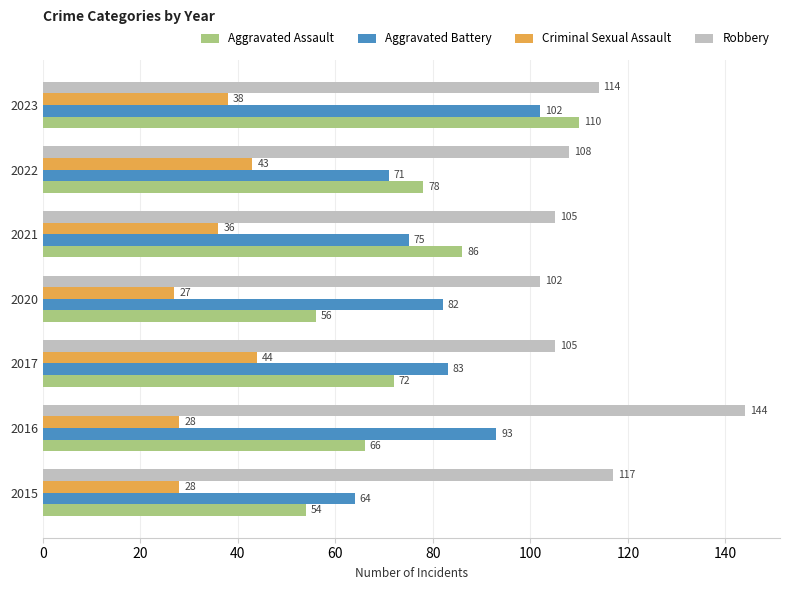

What is the total value across all series at 2021?

302